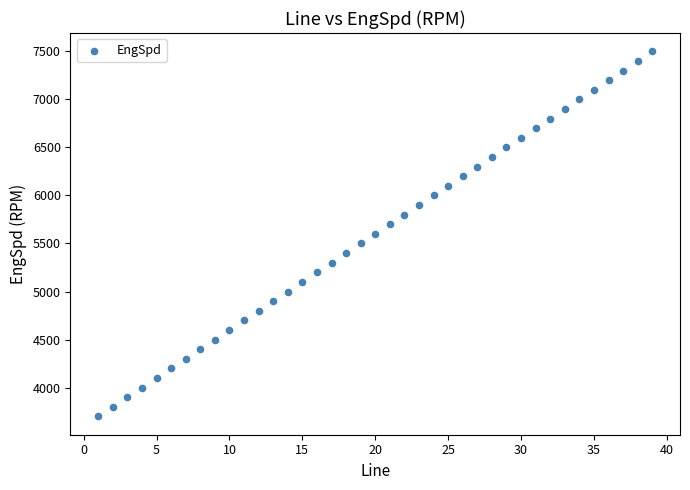

What is the range of Y values (max minus min)?

3800